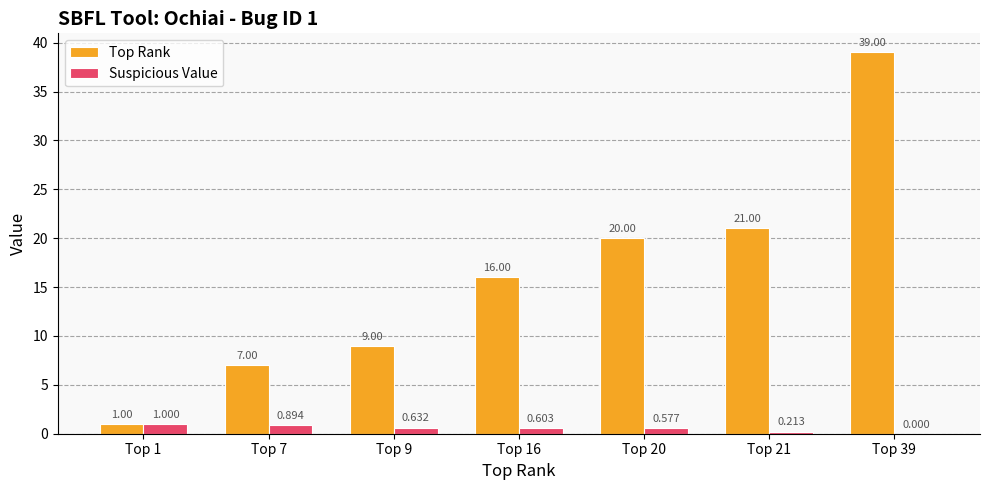

Which series has the largest total across all categories?

Top Rank